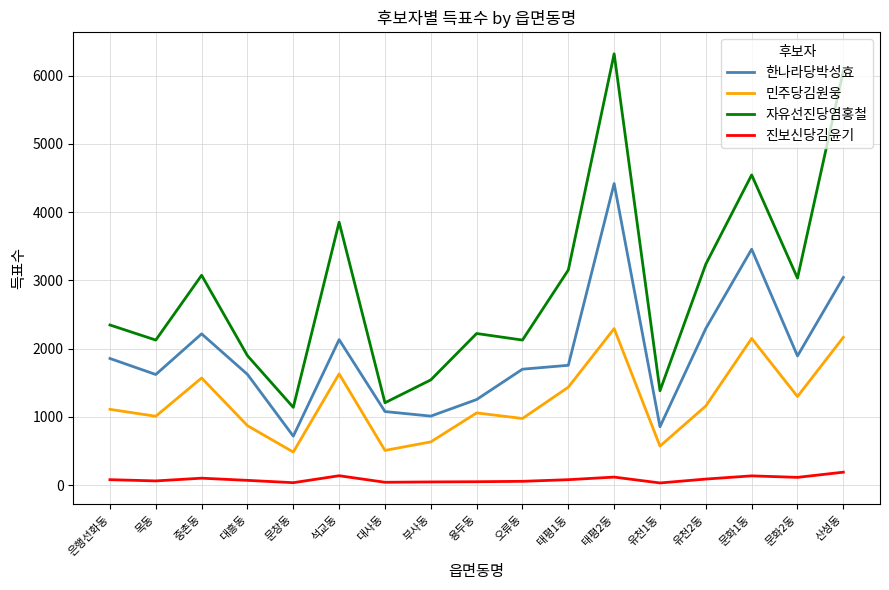

Rank the series by their average value, from lowest to highest.

진보신당김윤기, 민주당김원웅, 한나라당박성효, 자유선진당염홍철